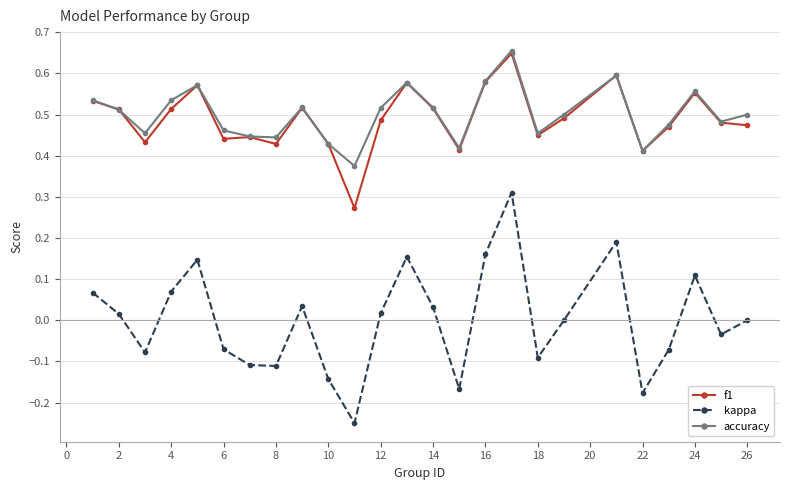

True or false: kappa and f1 cross at least once.

False